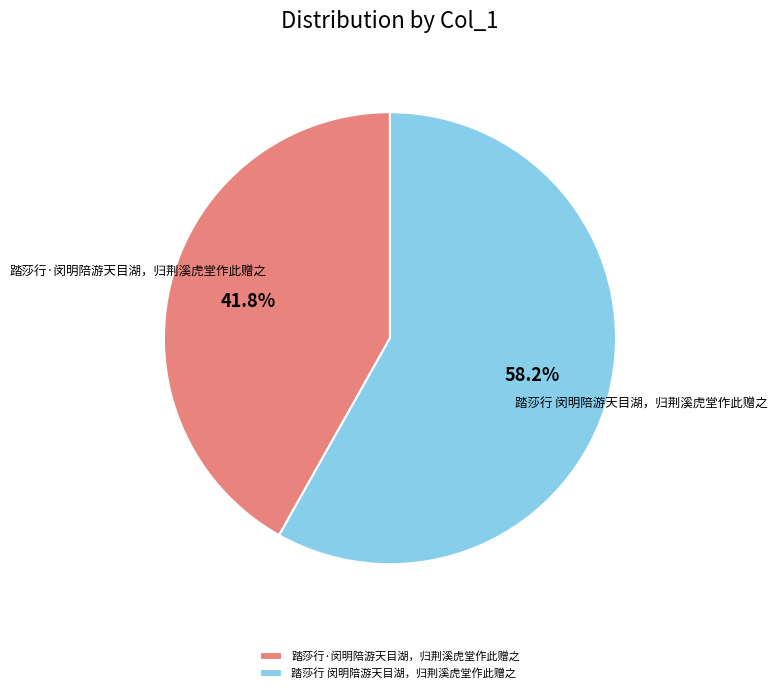

How many slices are in this pie chart?

2